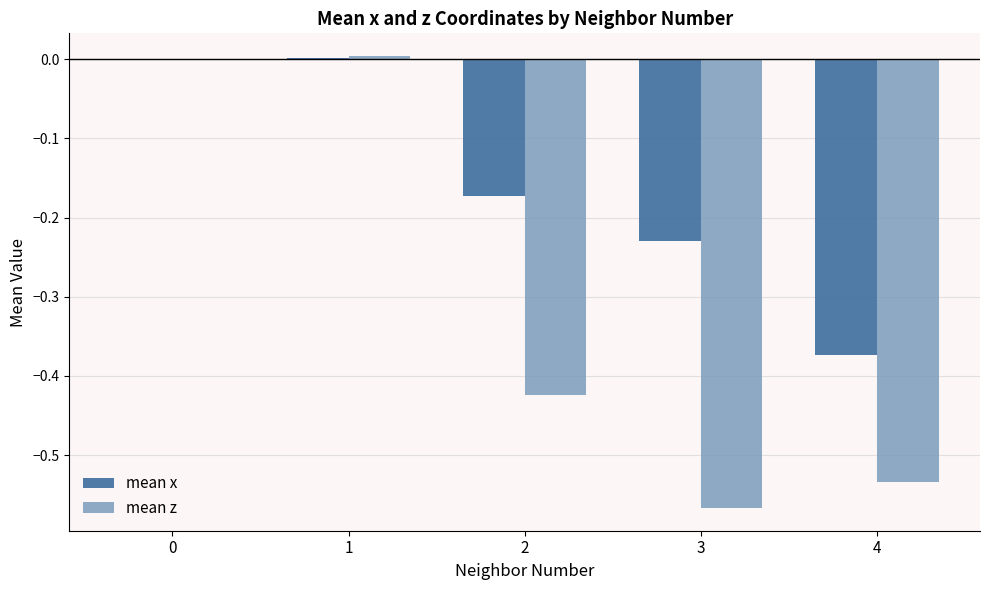

Which series has the largest total across all categories?

mean x